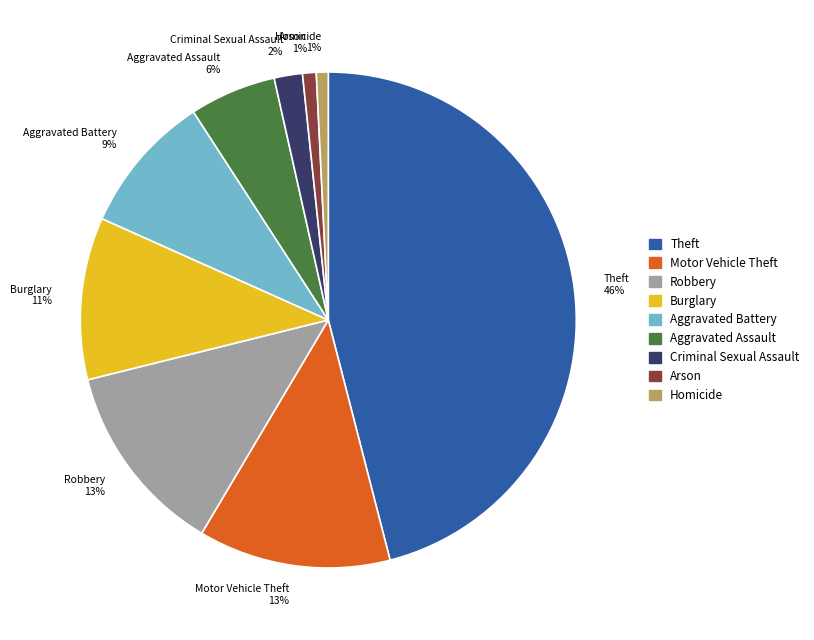

Is it true that Theft is 46% of the pie?

True